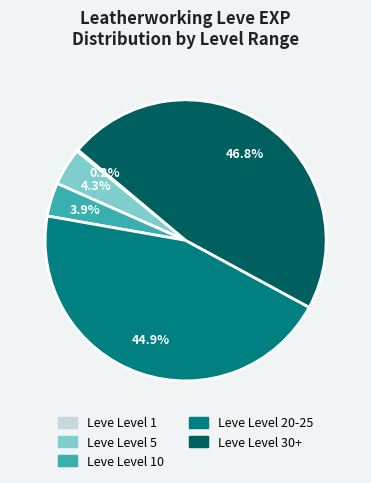

Is there any slice that represents more than half of the pie?

No